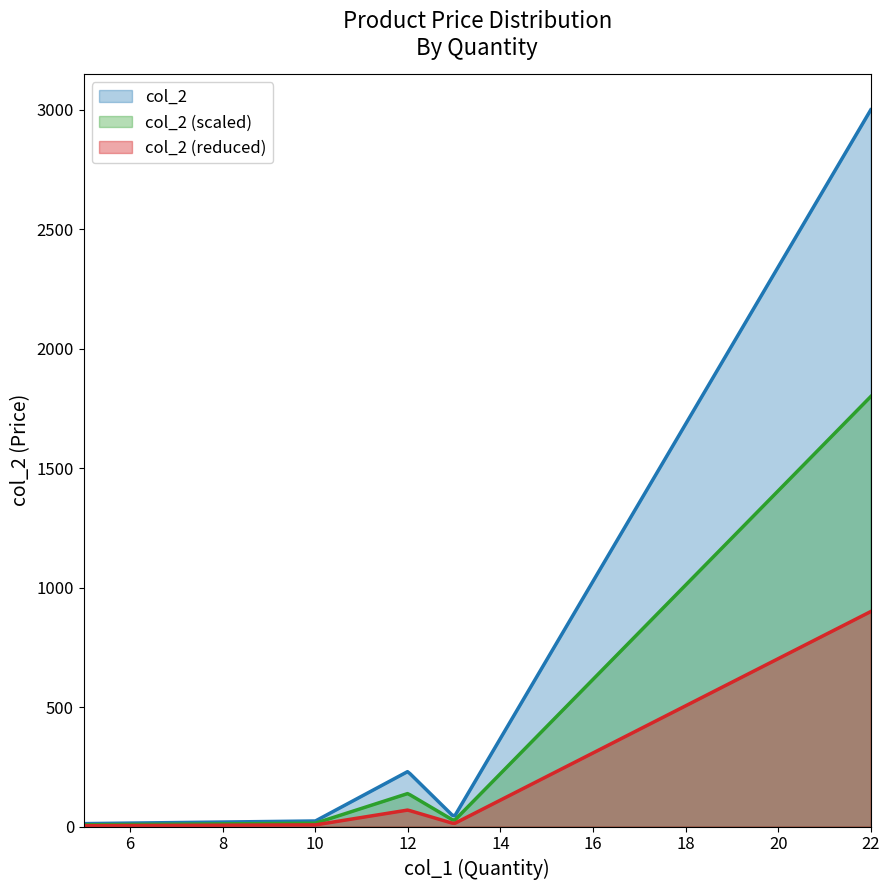

Rank the categories by value from highest to lowest.

22, 12, 13, 10, 5